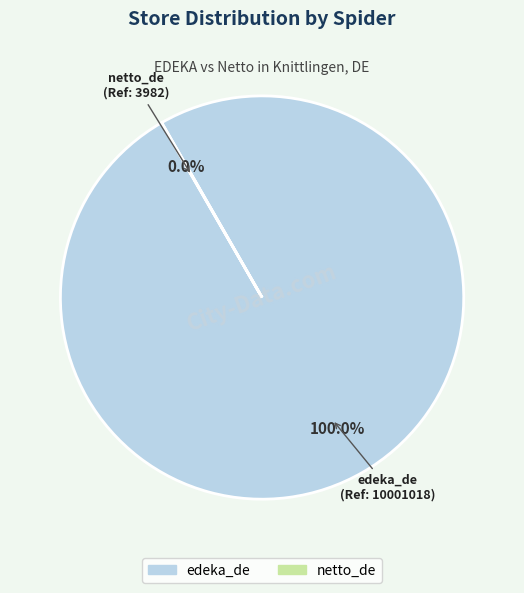

Which slice represents more than half of the pie?

edeka_de